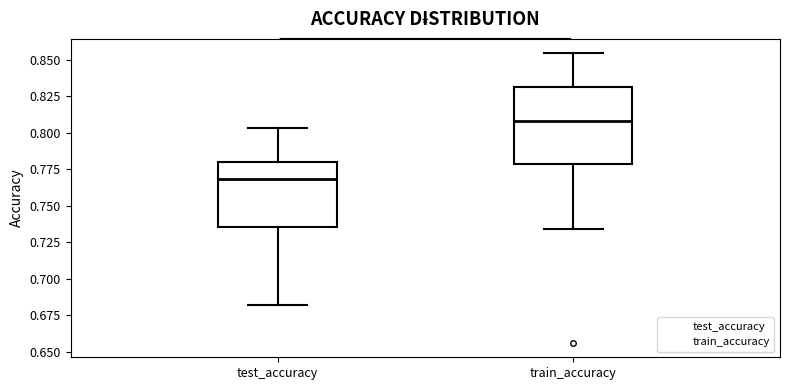

Reading left to right, transcribe this box plot: for each box, give where its median line is, the range the box spans, and where its two whiskers end, as read against the y-axis. The values are not printed on the chart, so give them approximately, as read against the axis.

test_accuracy: median 0.770, box 0.735 to 0.780, whiskers 0.680 to 0.805
train_accuracy: median 0.810, box 0.780 to 0.830, whiskers 0.735 to 0.855